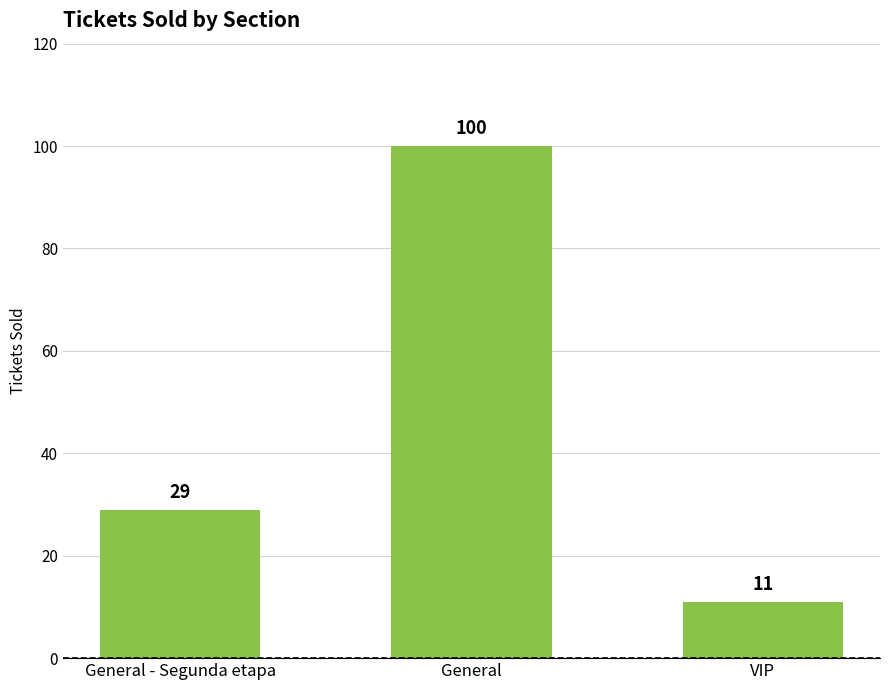

List the labels in order of value, largest first.

General, General - Segunda etapa, VIP